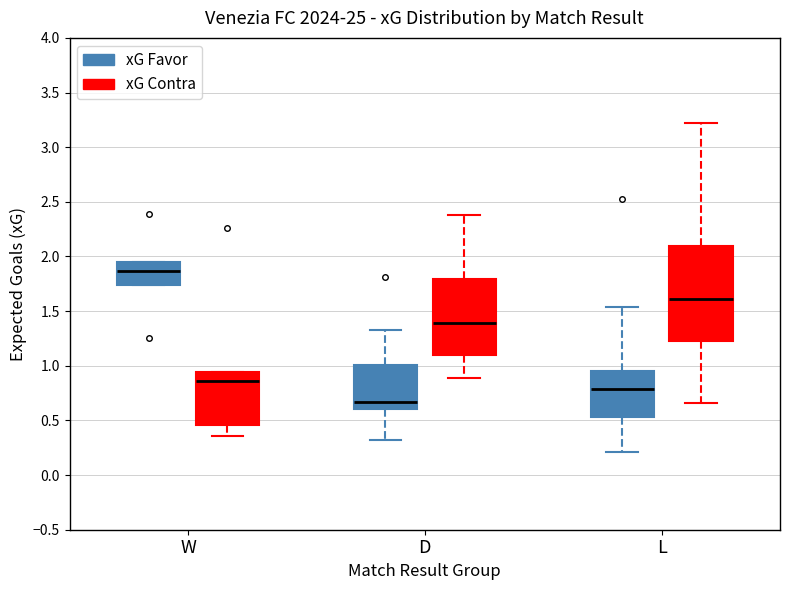

Which box's median line is the highest?

W (xG Favor)